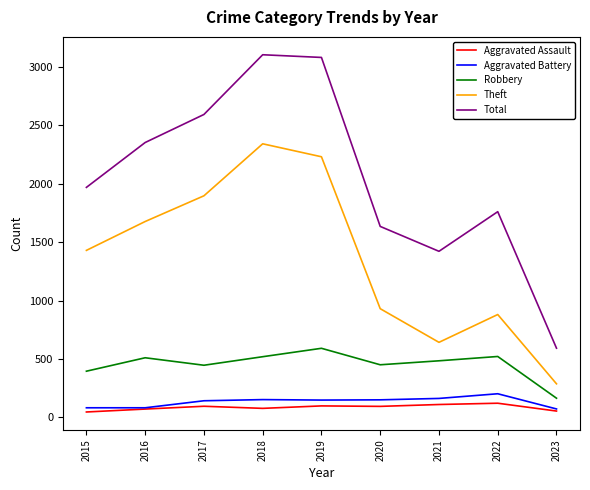

At which category does Theft reach its first local valley?

2021